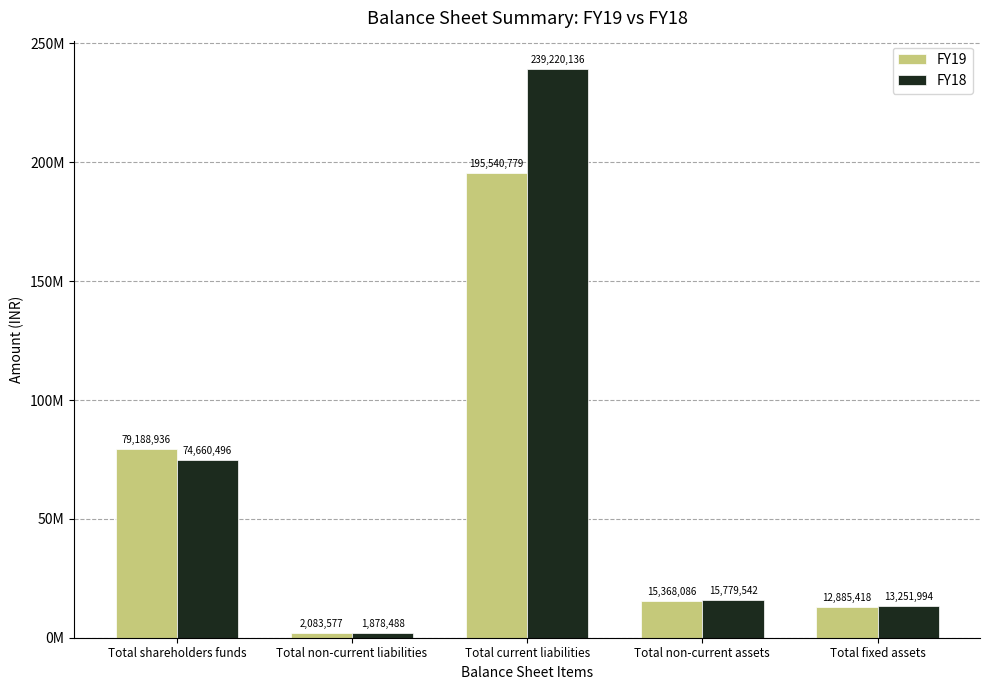

What are all the series names shown in the legend?

FY19, FY18